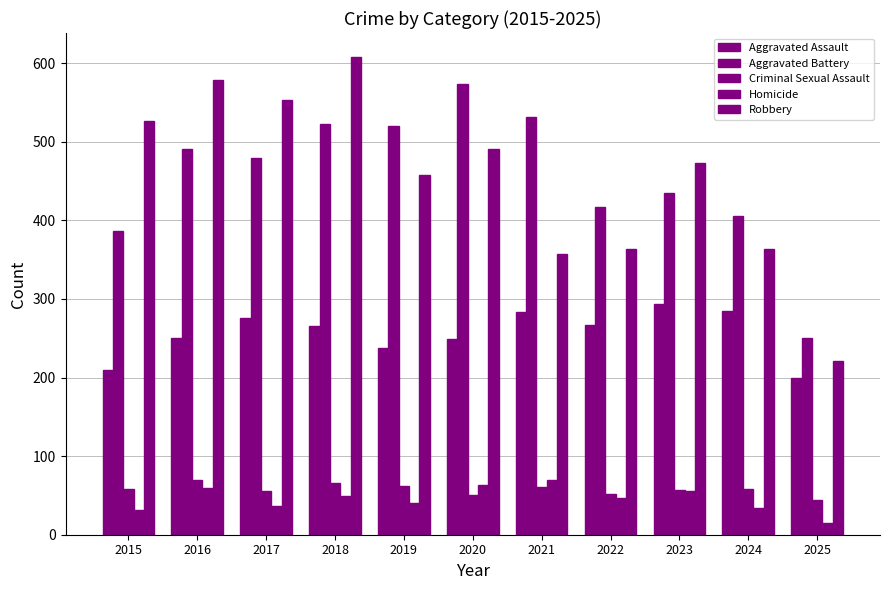

How many values in the Homicide series are below 47?

5